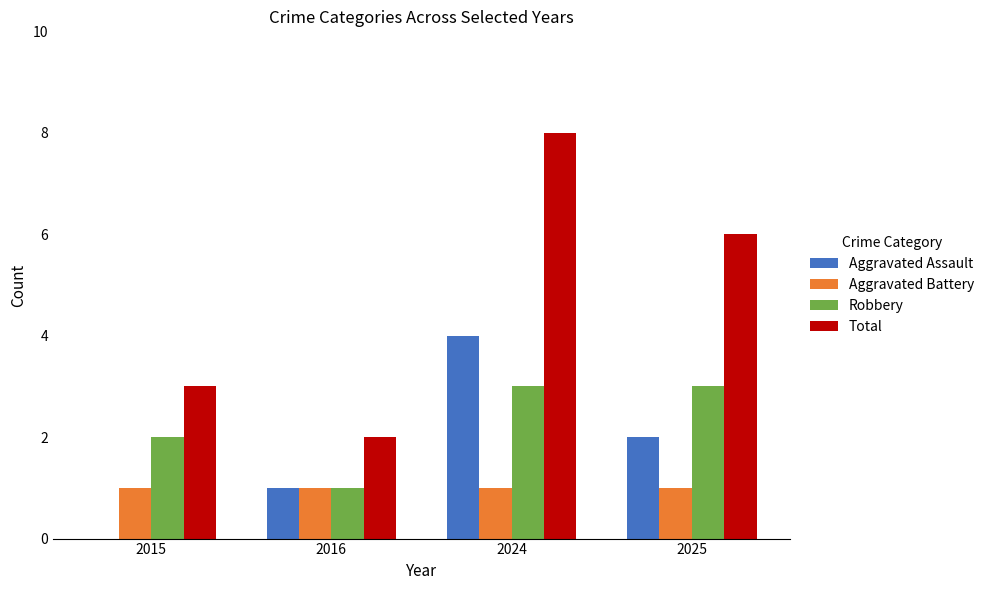

At which category is the sum across all series the highest?

2024